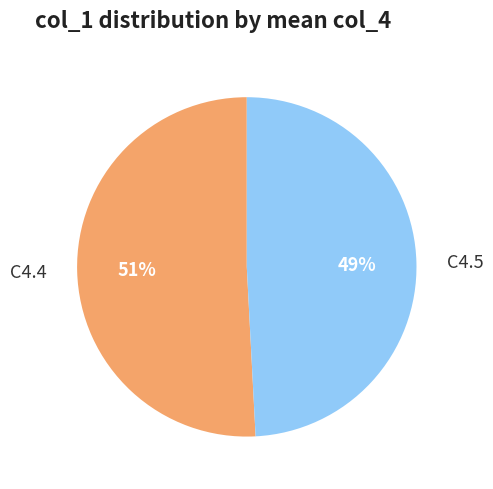

The C4.4 slice represents 57% of the pie. True or false?

False